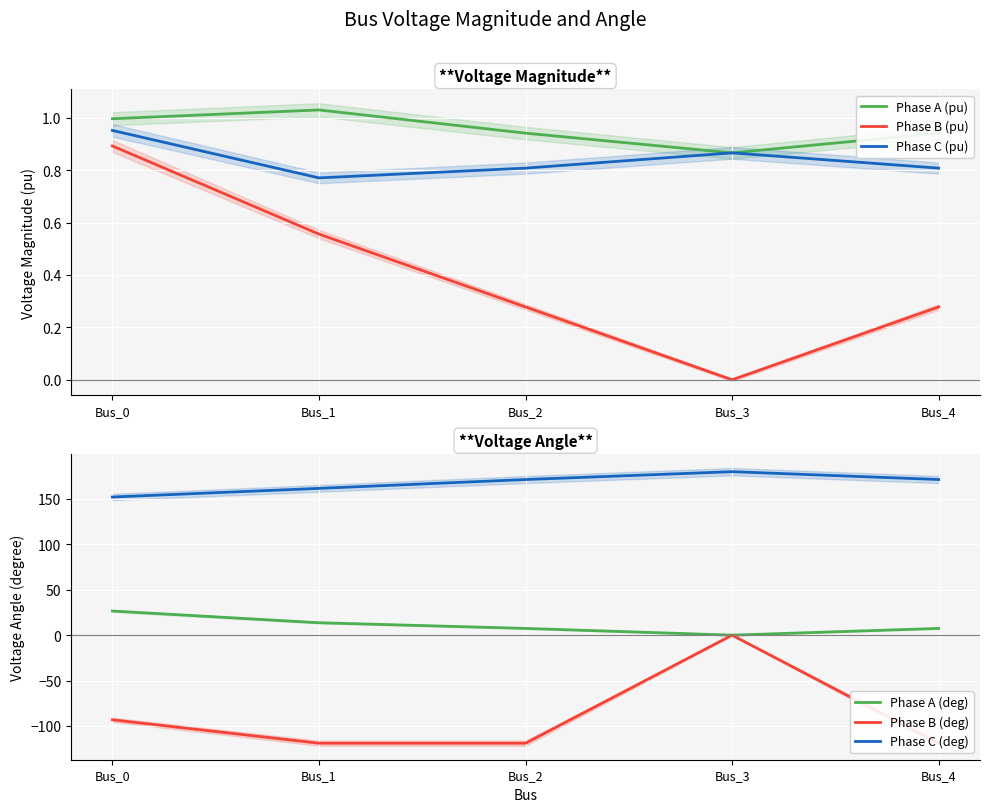

What is the spread (max minus min) of values at Bus_2?

290.3